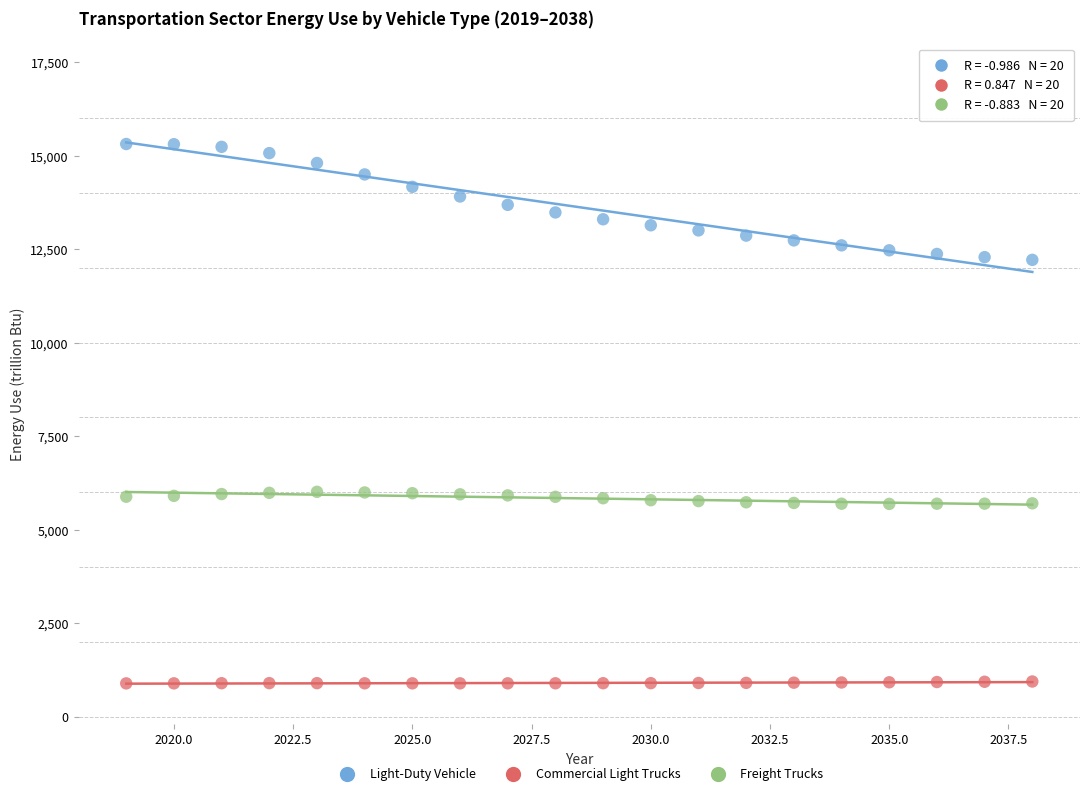

Across all data points, what is the range of X values (max minus min)?

19.0